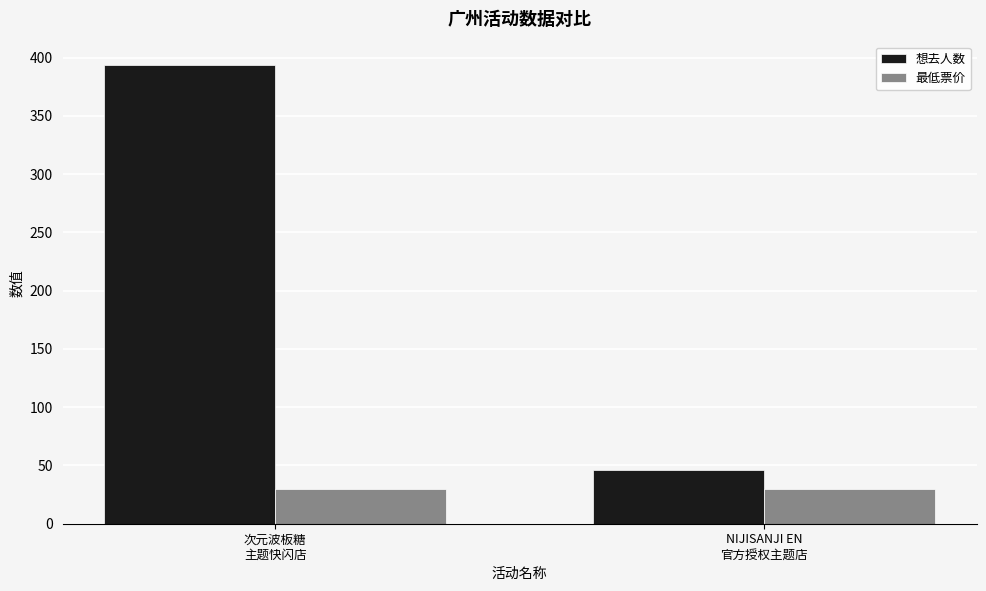

At how many categories does at least one series exceed 71?

1